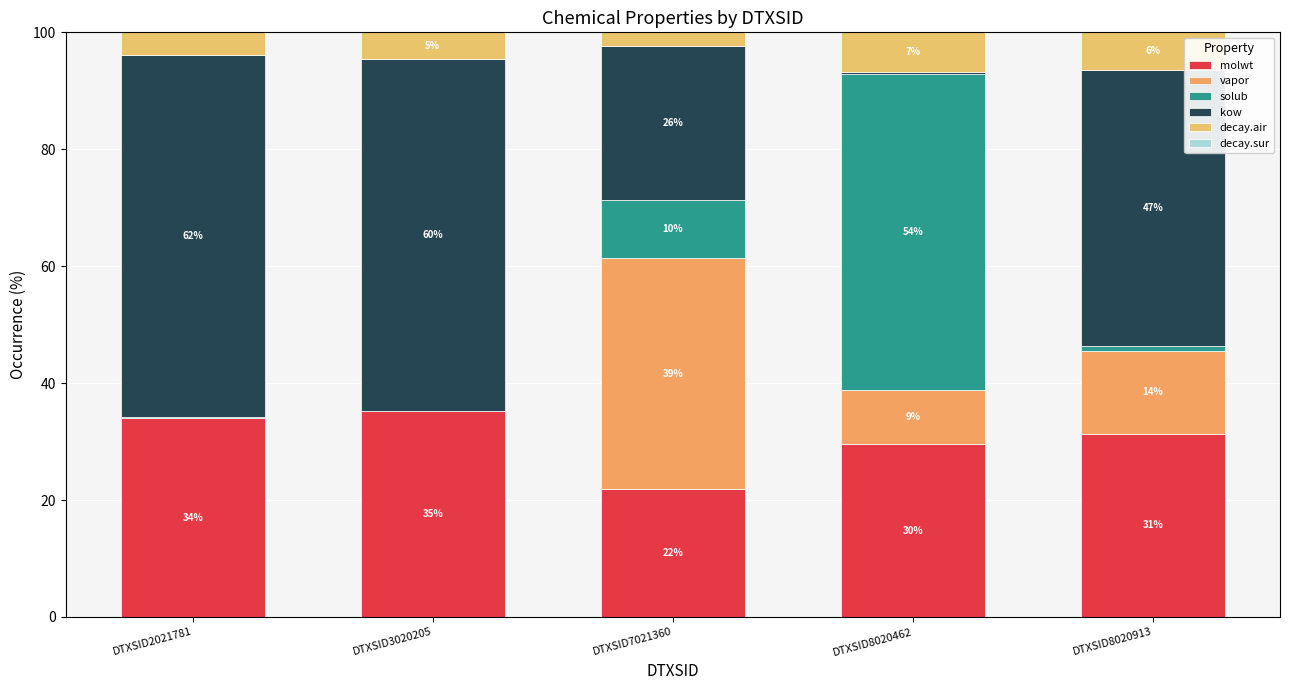

The molwt series shows 34.0 at DTXSID2021781. True or false?

True